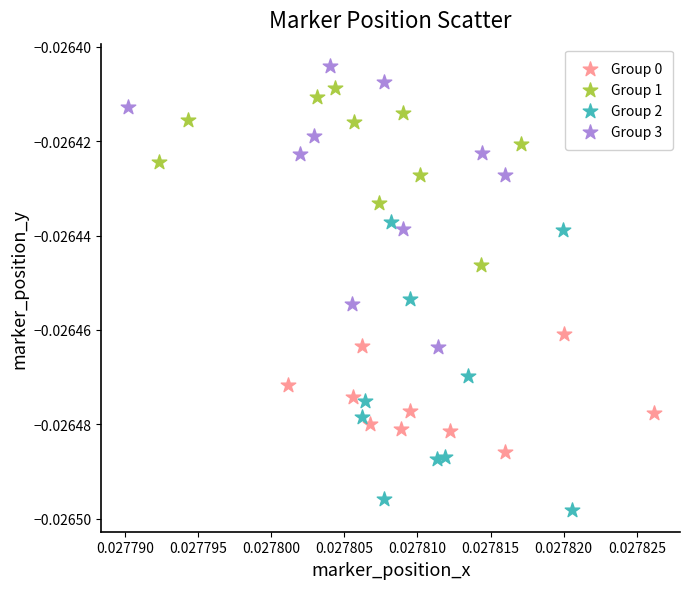

Which series contains the lowest Y value?

Group 2